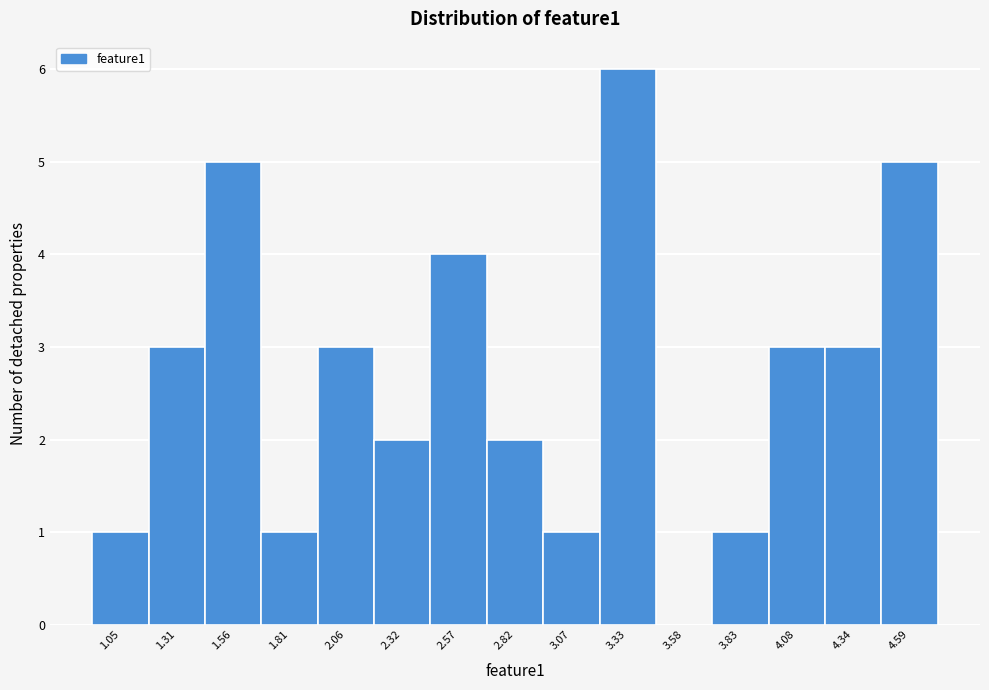

Reading right to left, transcribe all the data shown in this chart.

4.59=5	4.34=3	4.08=3	3.83=1	3.58=0	3.33=6	3.07=1	2.82=2	2.57=4	2.32=2	2.06=3	1.81=1	1.56=5	1.31=3	1.05=1